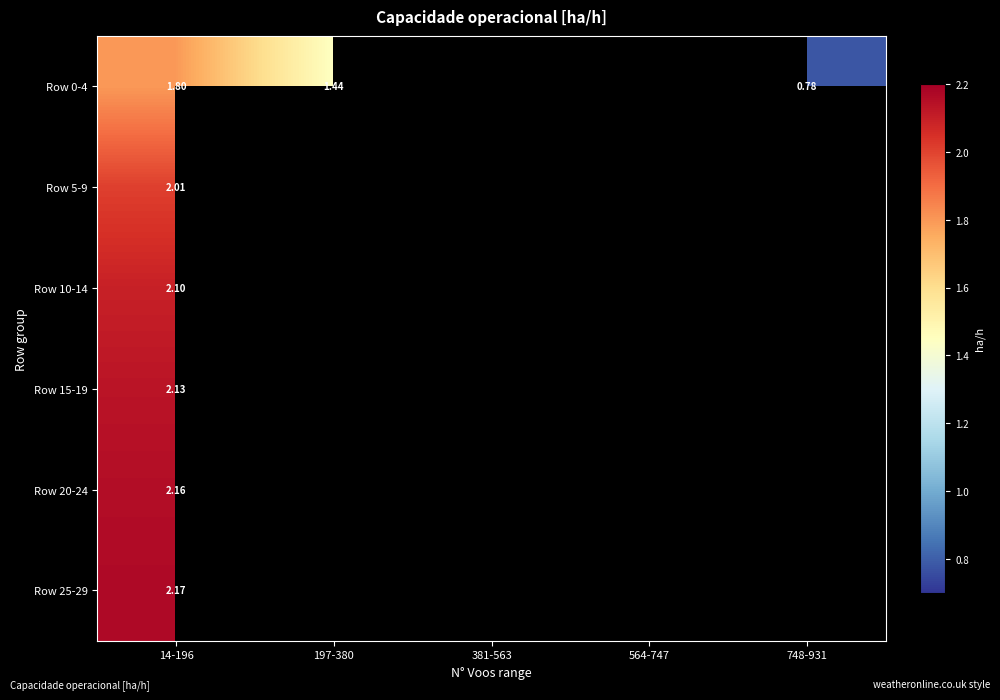

List the series in order of their peak value, highest first.

Row 25-29, Row 20-24, Row 15-19, Row 10-14, Row 5-9, Row 0-4